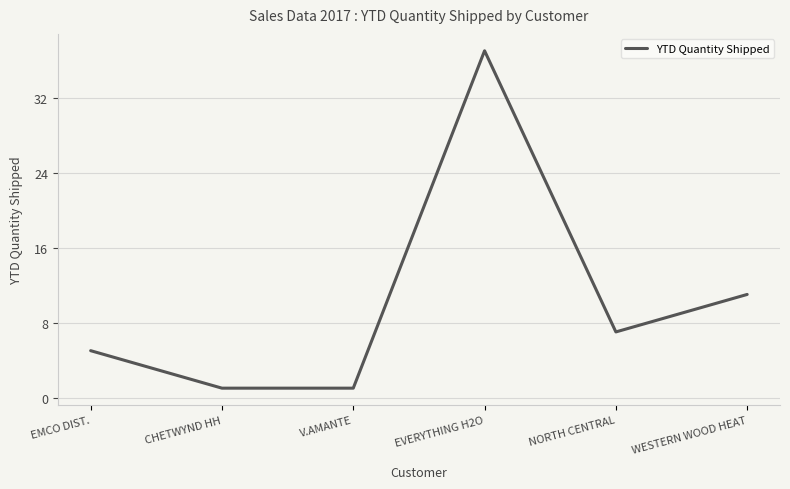

The chart shows a value of 17 at WESTERN WOOD HEAT. True or false?

False